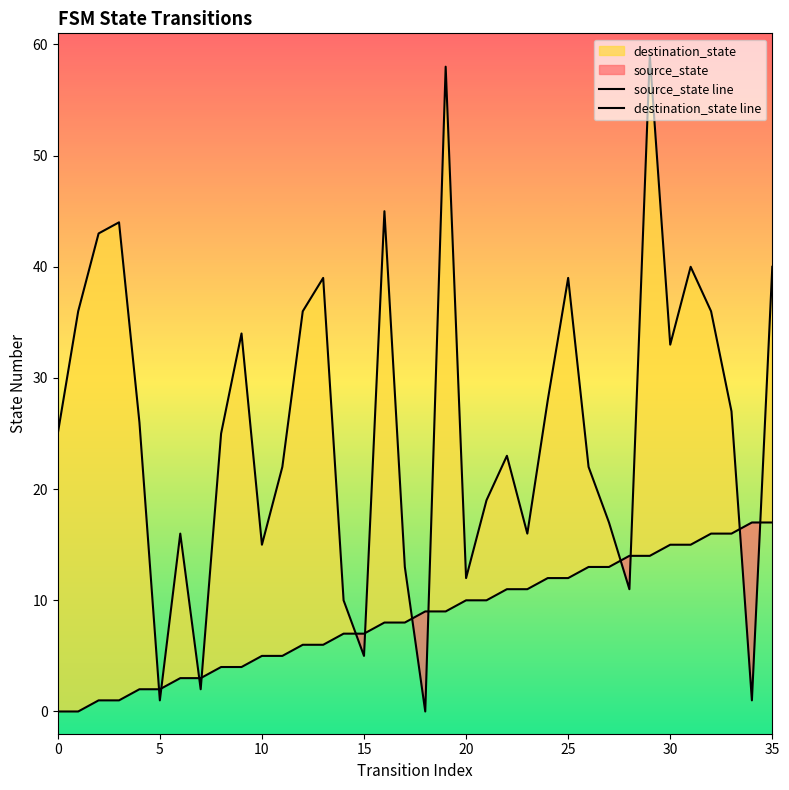

List the series in order of their overall mean, lowest first.

source_state line, destination_state line